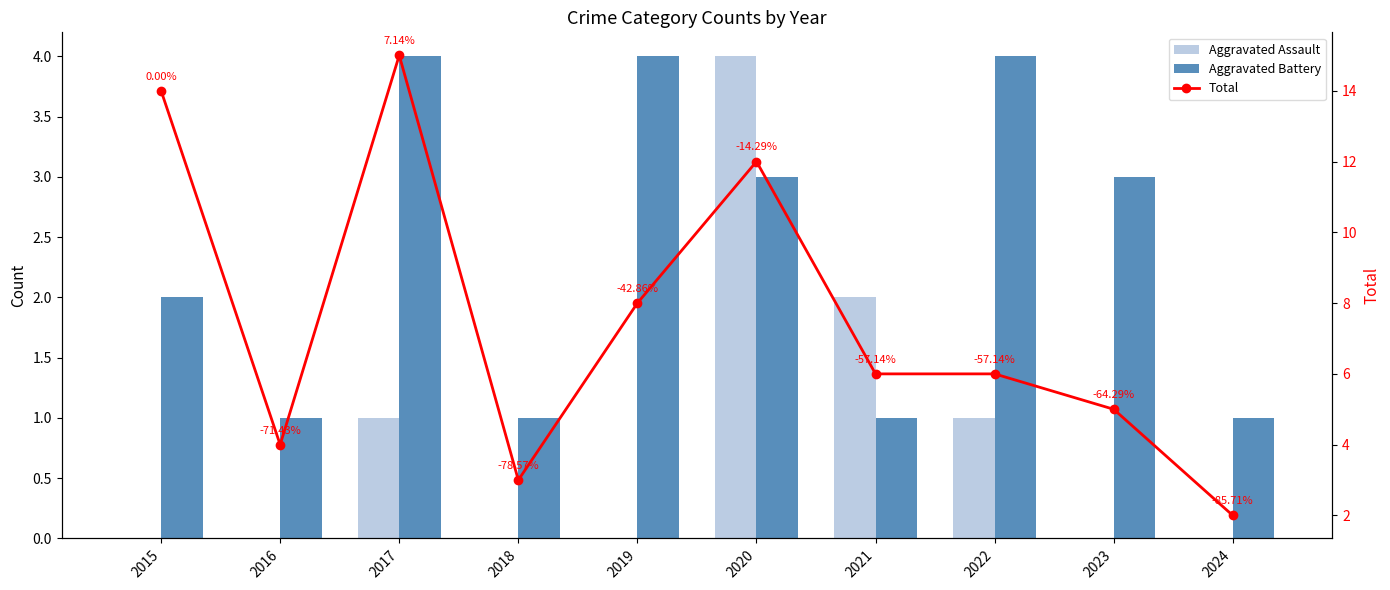

What is the difference between the Aggravated Battery values at 2015 and 2018?

1